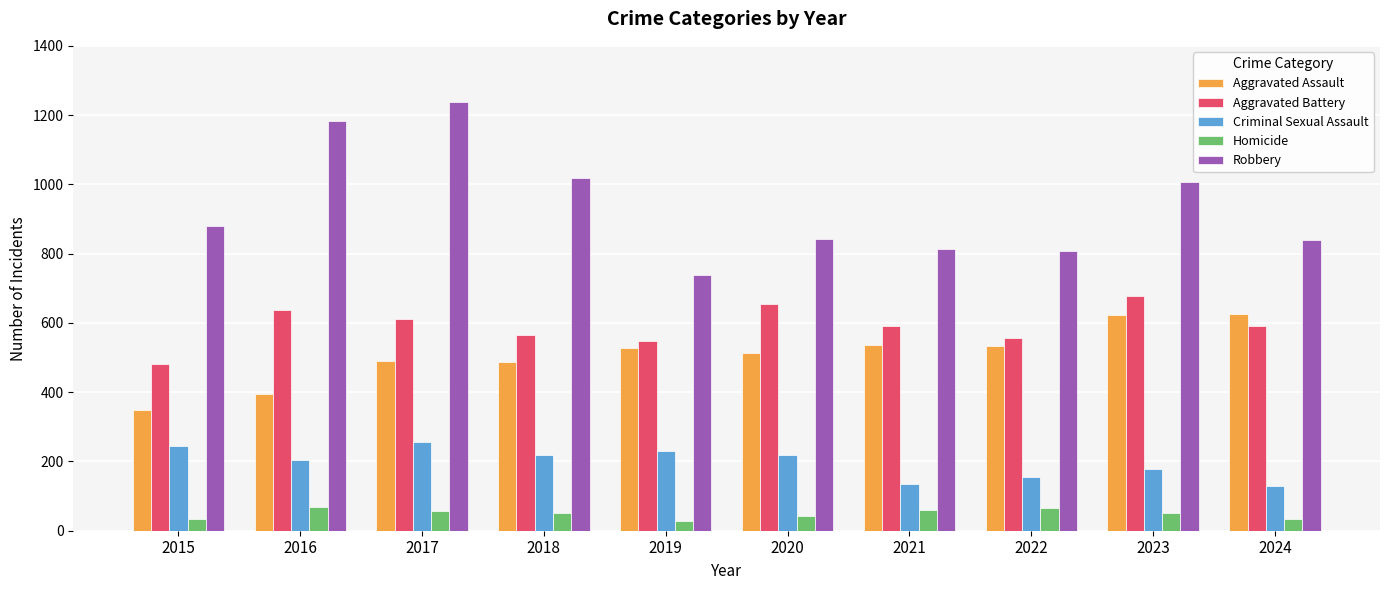

What is the average value of the Robbery series?

936